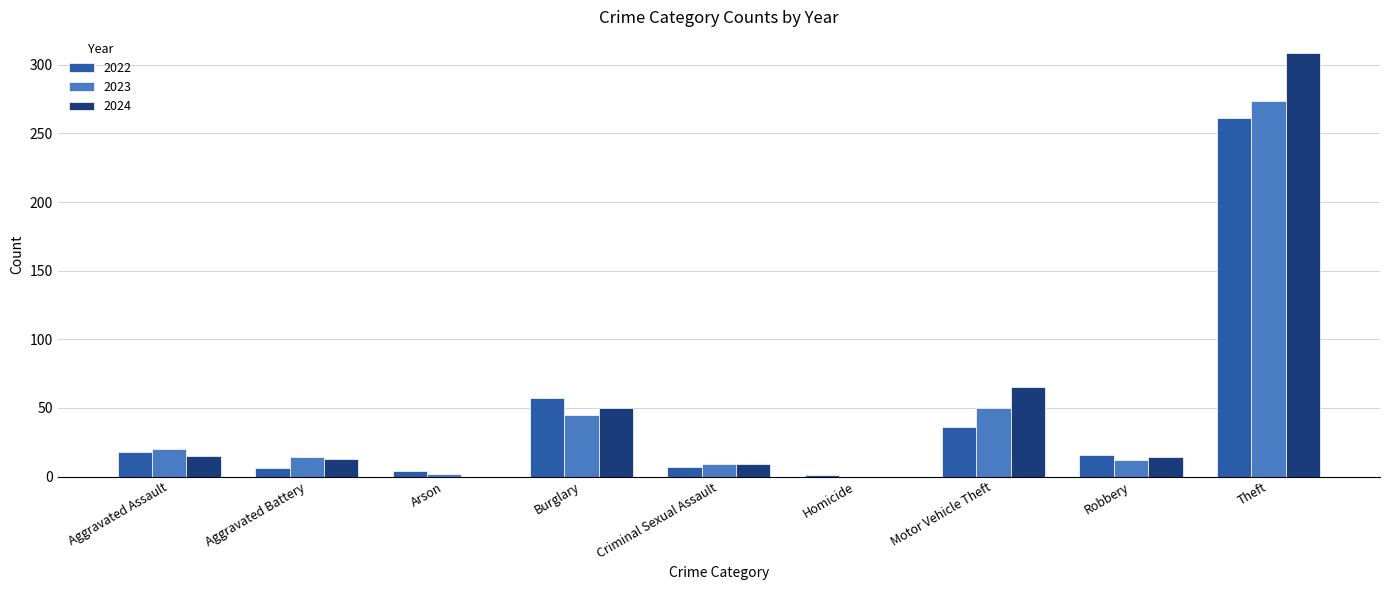

How many groups of bars are there?

9